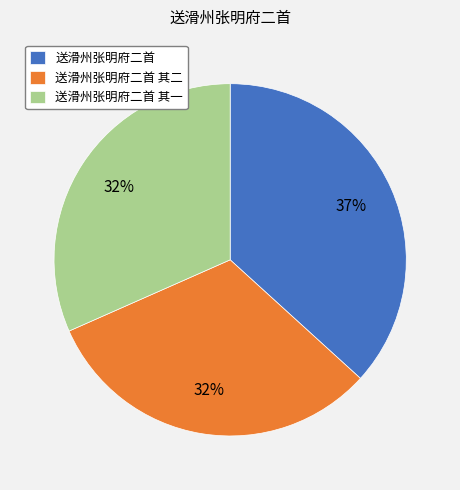

To the nearest percent, what portion does 送滑州张明府二首 represent?

37%